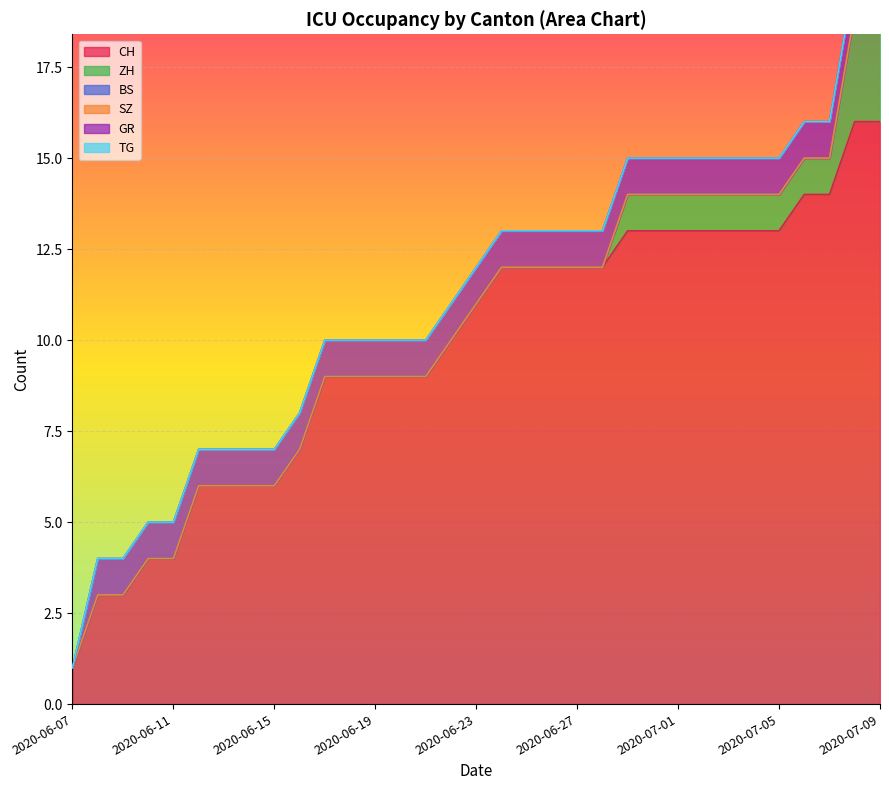

How many lines are shown in the chart?

6